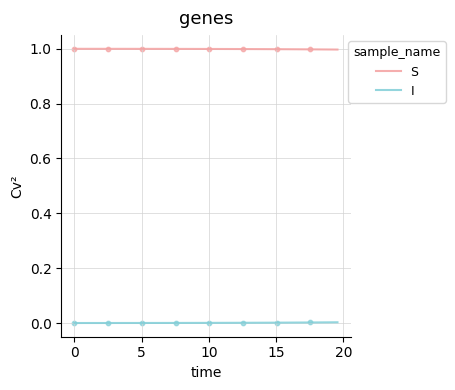

What is the greatest value displayed?

1.0